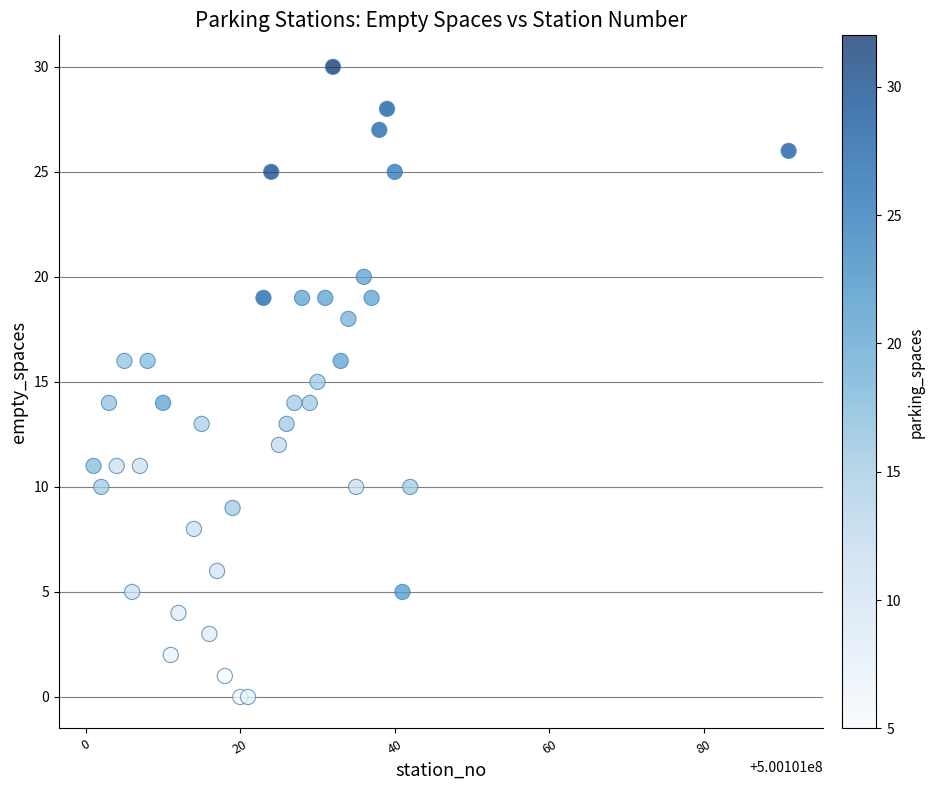

What is the range of Y values (max minus min)?

30